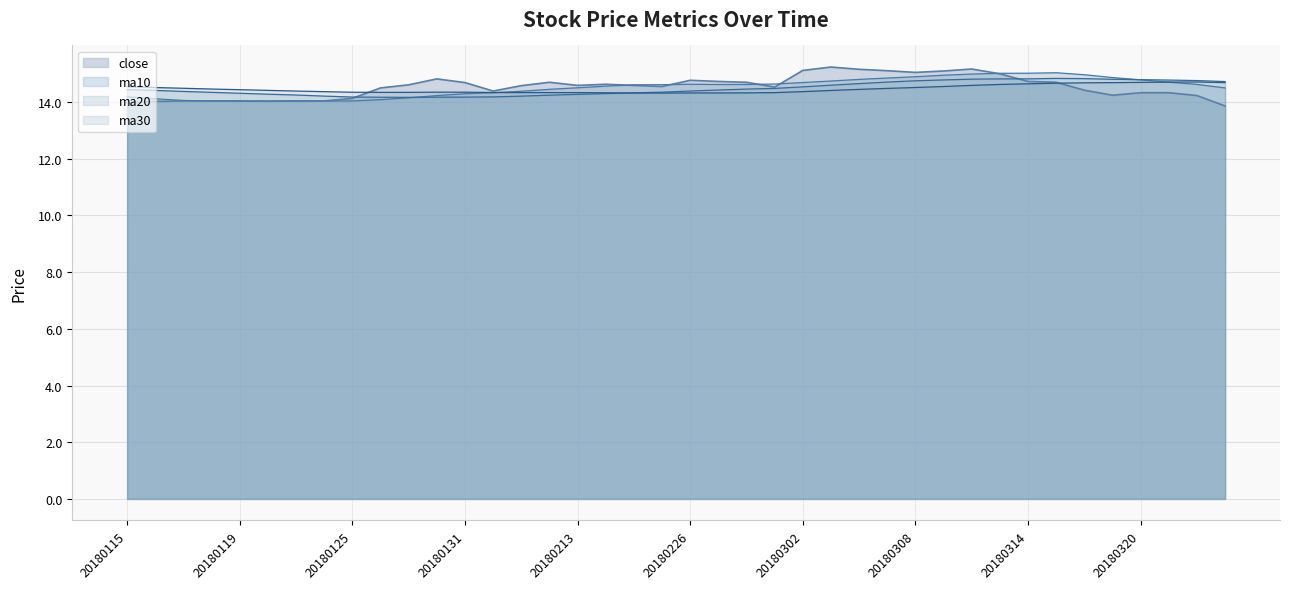

What is the ratio of the value at 20180119 to the value at 20180125?

1.0